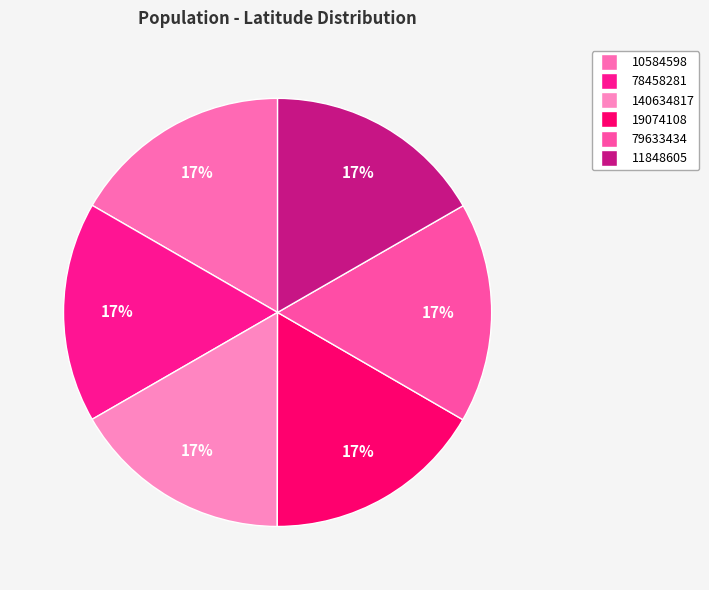

How many segments does this pie chart have?

6